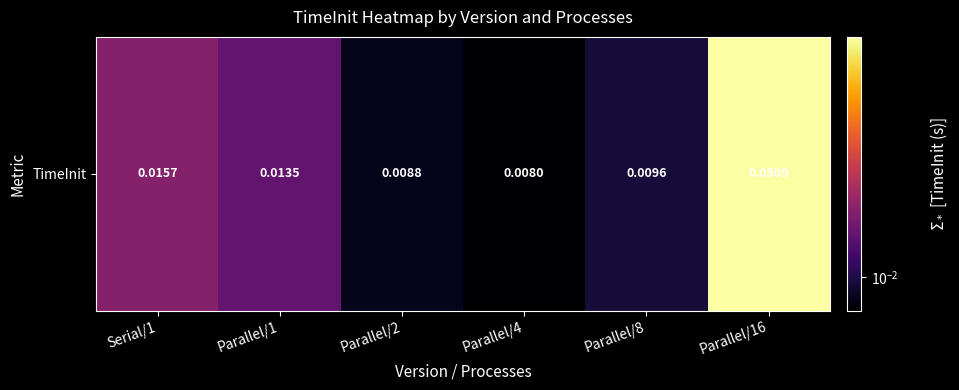

Reading left to right, transcribe all the data shown in this chart.

Serial/1=0.0	Parallel/1=0.0	Parallel/2=0.0	Parallel/4=0.0	Parallel/8=0.0	Parallel/16=0.1